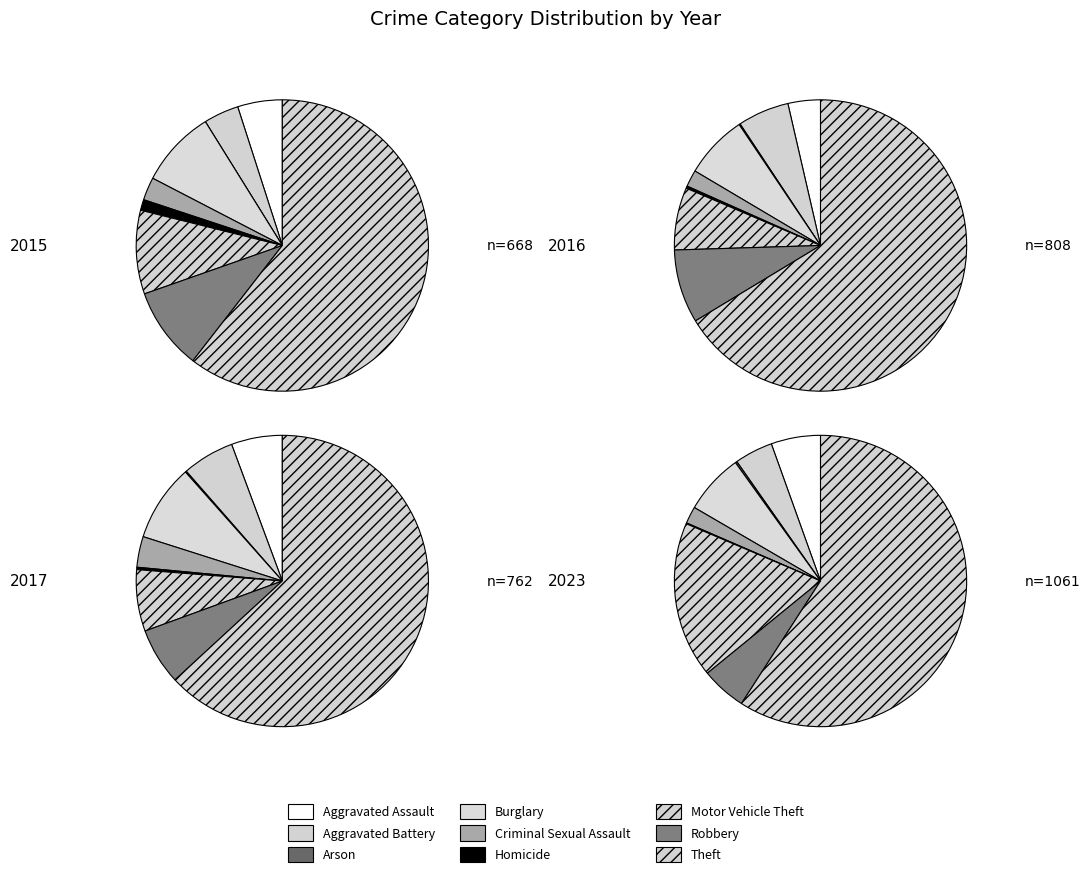

What is the difference between the highest and lowest values at Aggravated Assault?

29